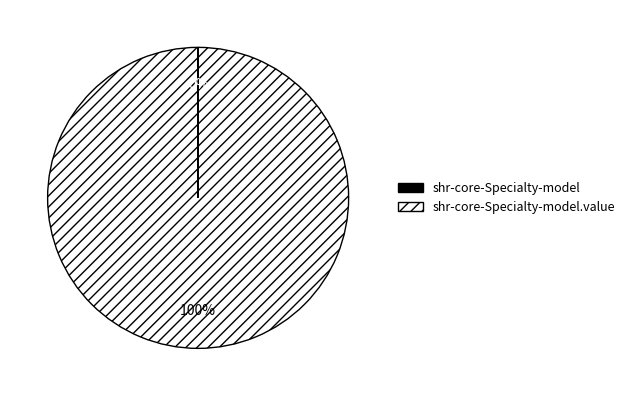

To the nearest percent, what is the difference between the largest and smallest slice percentages?

100%